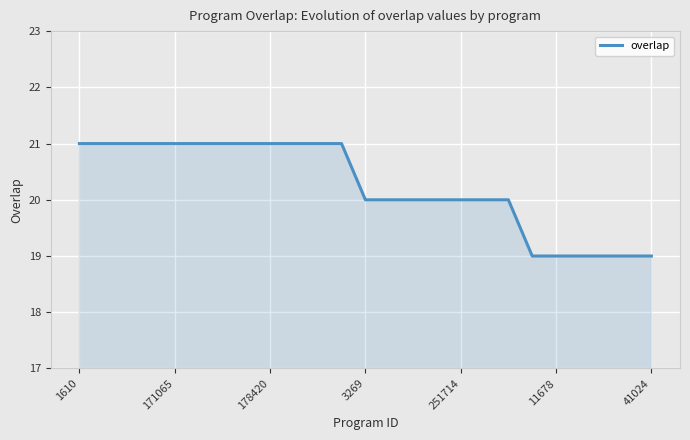

What is the difference between the second highest and second lowest values?

2